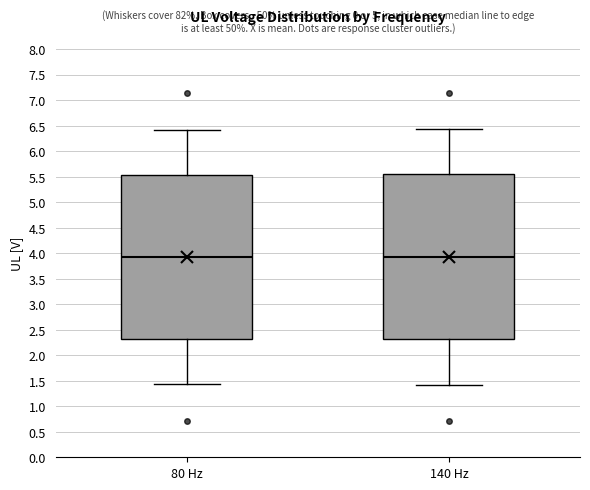

Reading left to right, read every box against the y-axis: the position of its median line, the range the box covers, and the ends of its whiskers. The values are not printed on the chart, so give them approximately, as read against the axis.

80 Hz: median 3.90, box 2.30 to 5.55, whiskers 1.45 to 6.40
140 Hz: median 3.90, box 2.30 to 5.55, whiskers 1.45 to 6.45